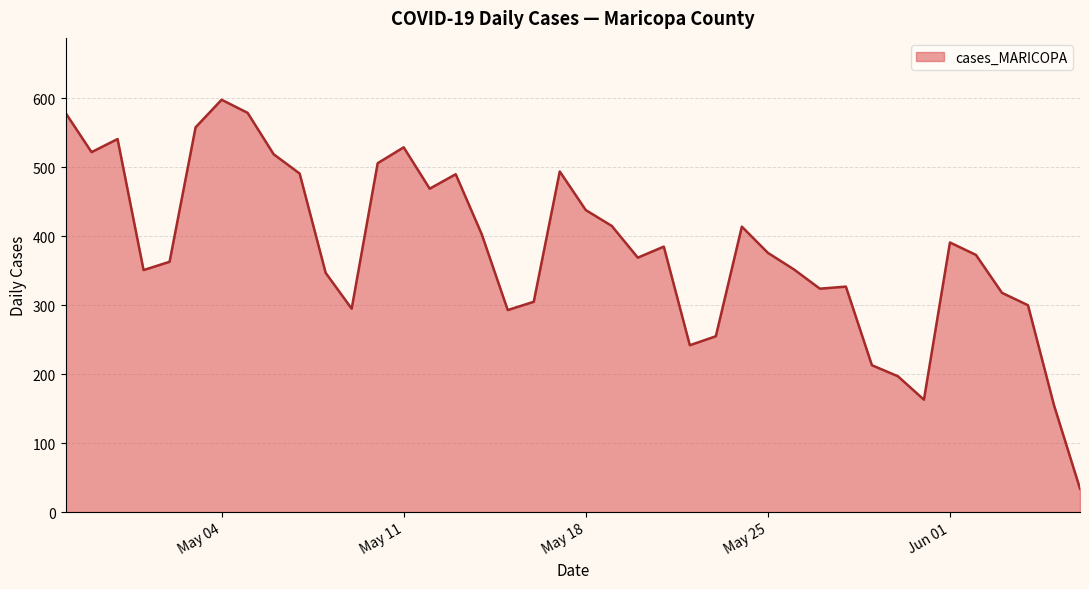

What is the difference between the second highest and second lowest values?

424